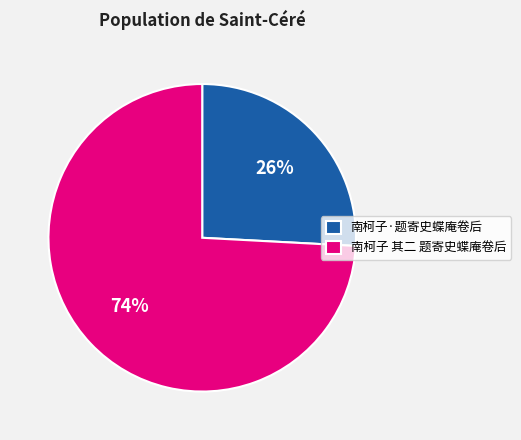

What is the majority slice?

南柯子 其二 题寄史蝶庵卷后